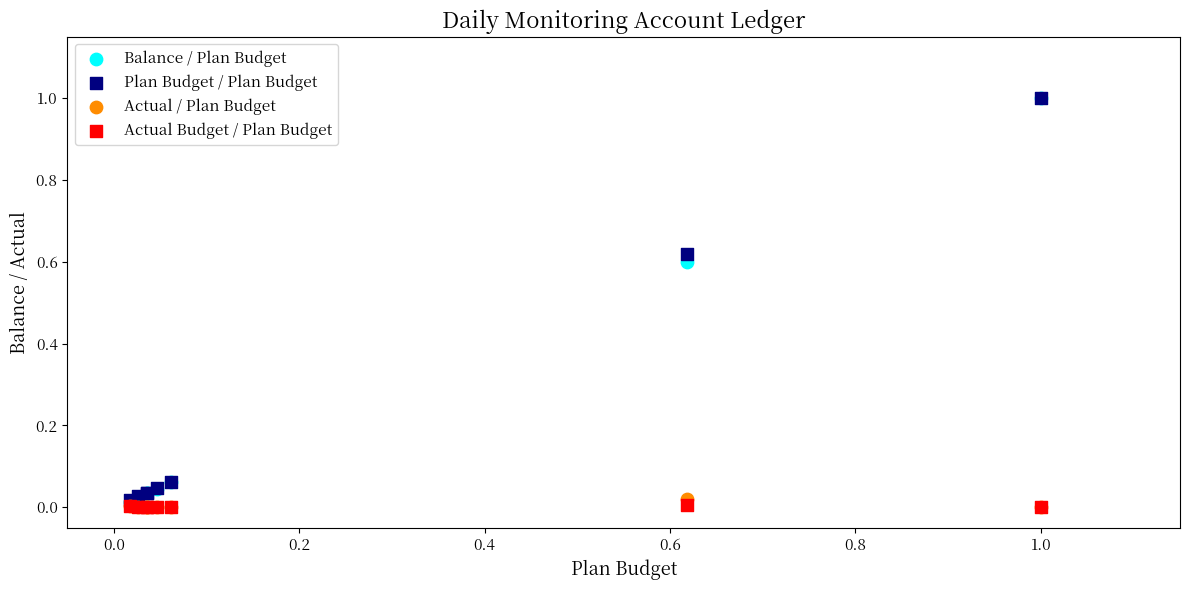

What are all the series names shown in the legend?

Balance / Plan Budget, Plan Budget / Plan Budget, Actual / Plan Budget, Actual Budget / Plan Budget